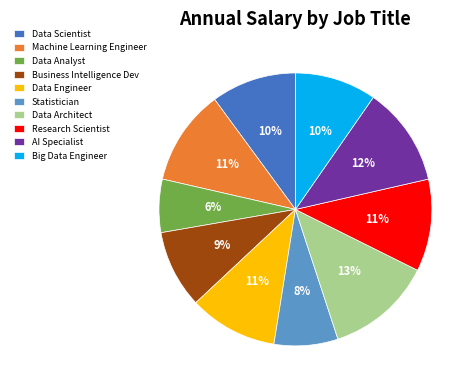

To the nearest percent, what is the combined percentage of Data Scientist and Statistician?

18%